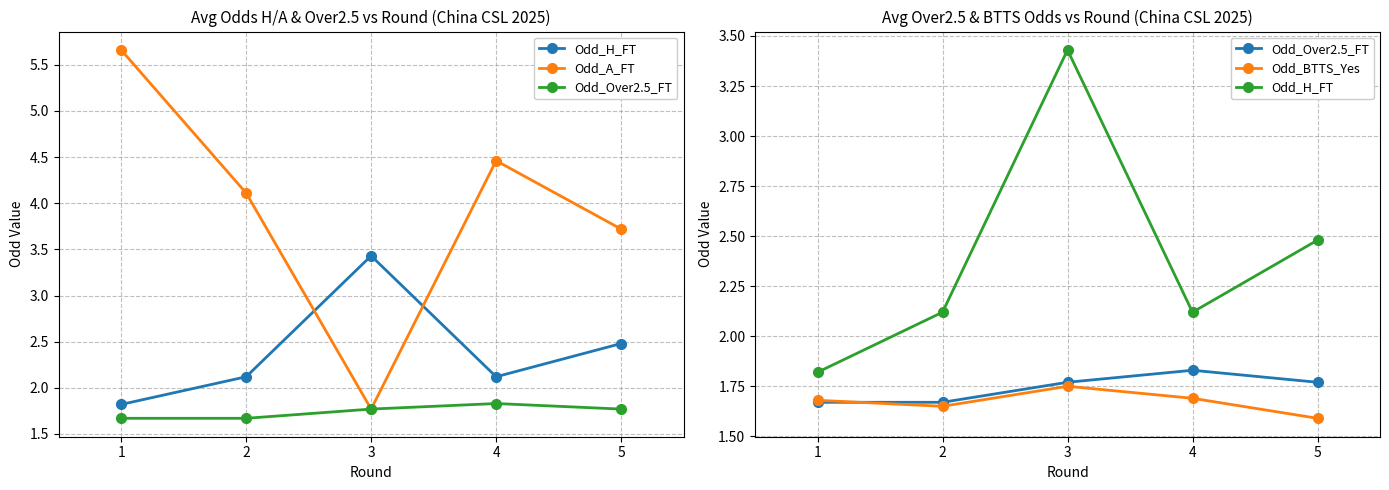

Where do Odd_Over2.5_FT and Odd_BTTS_Yes first cross each other?

1 and 2